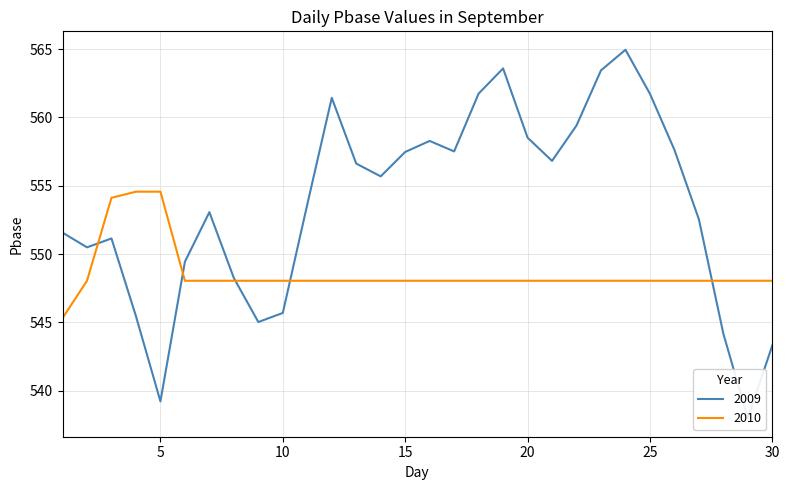

Rank the categories by value from highest to lowest.

24, 19, 23, 18, 25, 12, 22, 20, 16, 26, 17, 15, 21, 13, 14, 11, 7, 27, 1, 3, 2, 6, 8, 10, 4, 9, 28, 30, 5, 29